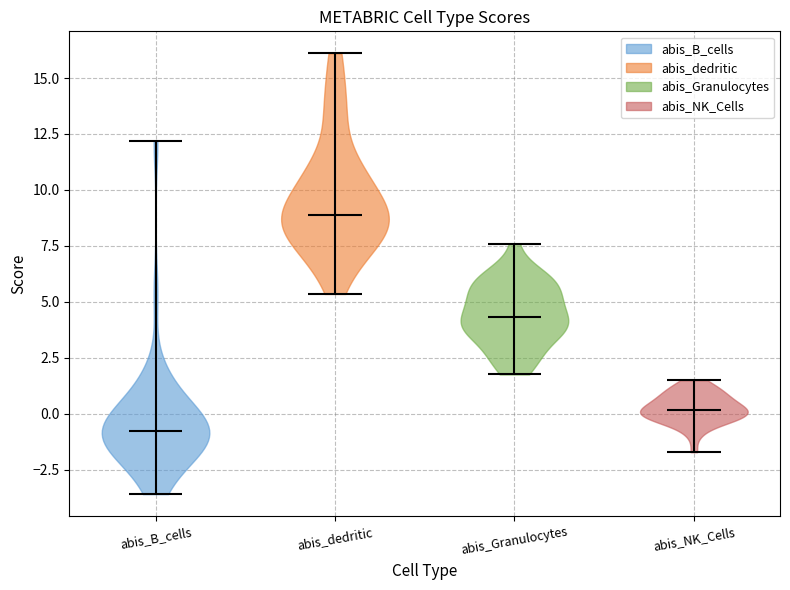

Which violin has the lowest median line?

abis_B_cells